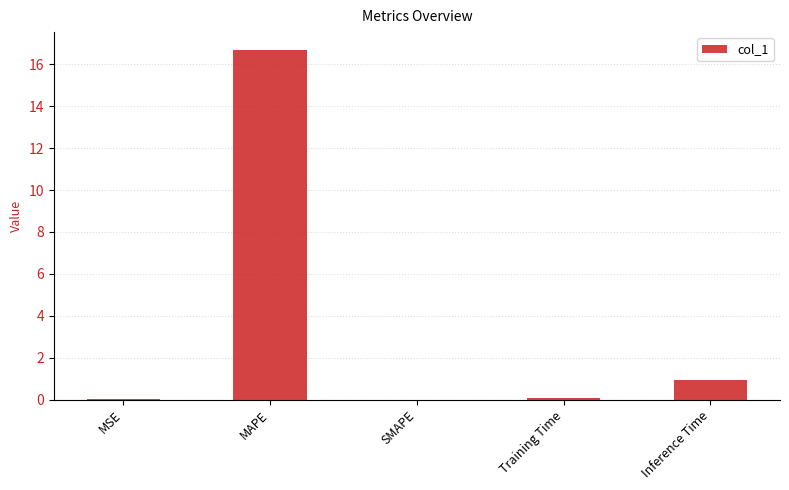

What is the sum of the values at Inference Time and MAPE?

17.6